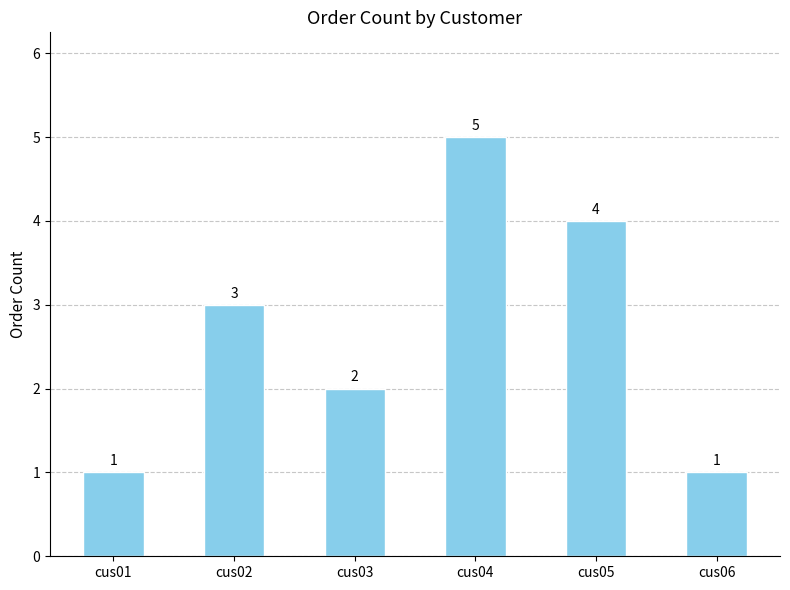

Read the value at cus05.

4